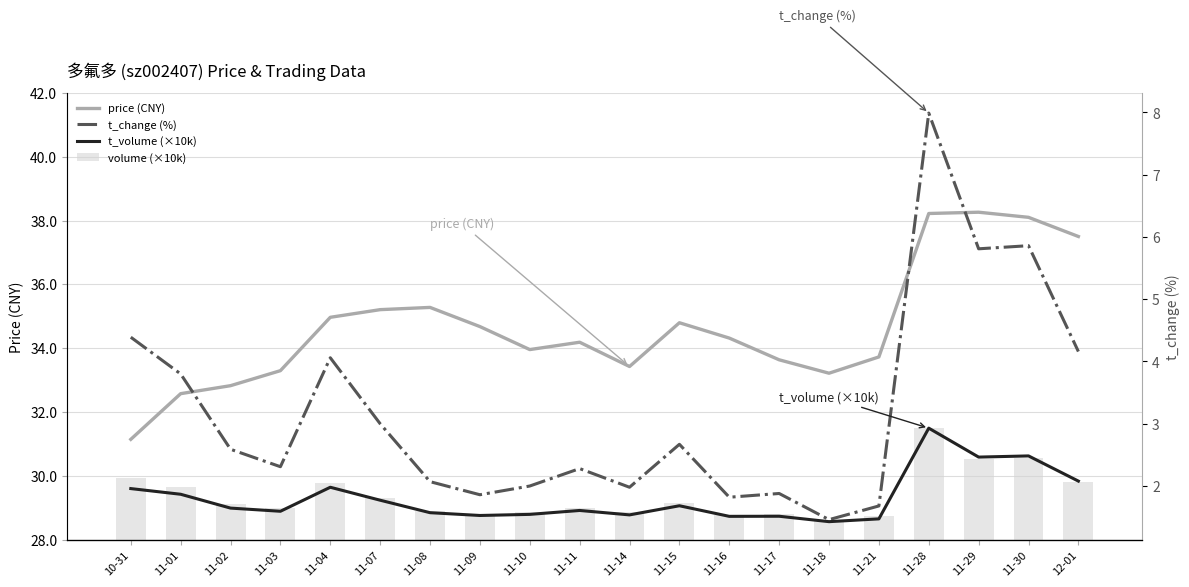

Which series changed the most between 11-29 and 11-30?

volume (×10k)